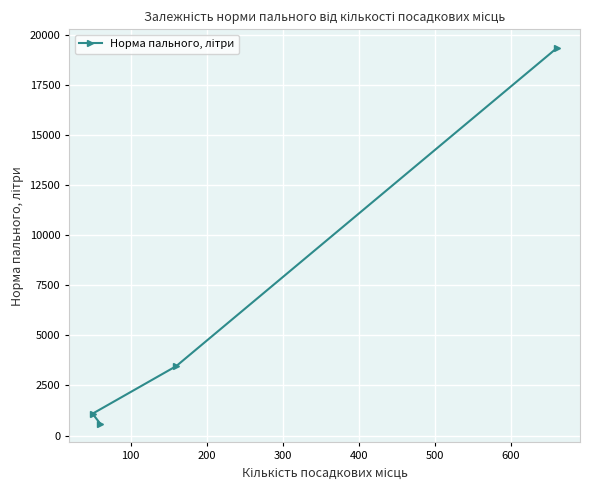

Reading left to right, list all the values displayed in this chart.

600	1093	3467	19333